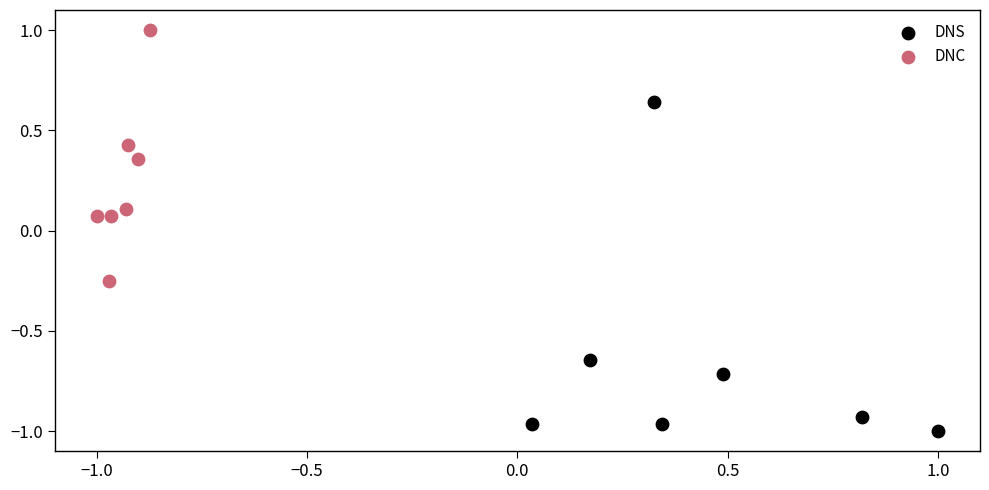

Which series reaches the minimum Y coordinate?

DNS